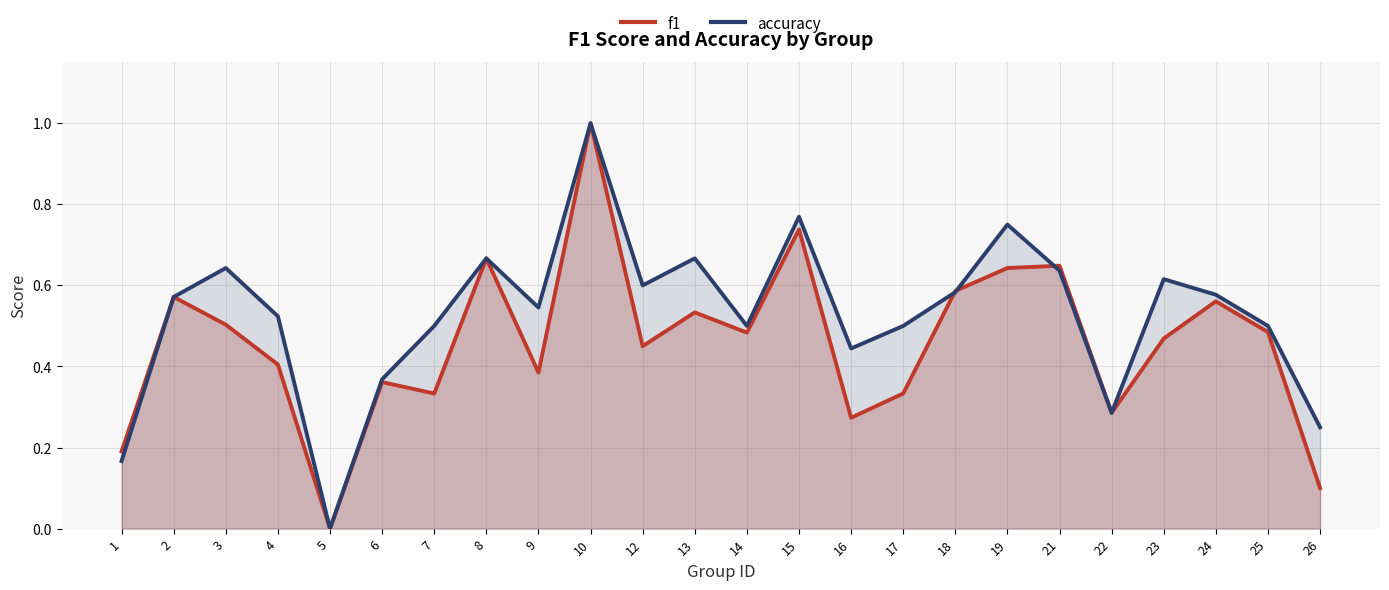

At how many categories does at least one series exceed 0?

23